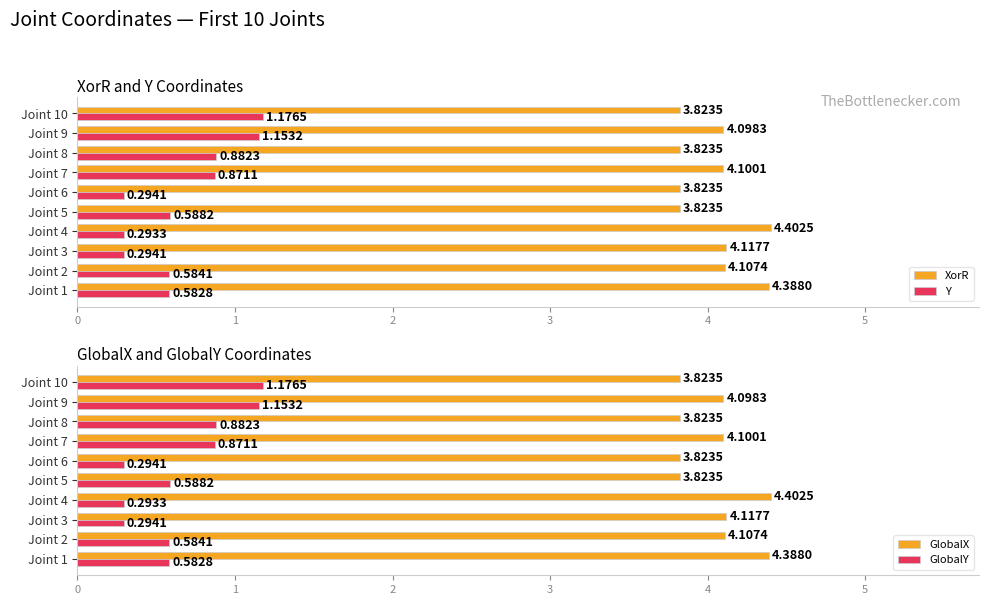

What is the value of the XorR bar at the 3rd from the left?

4.1